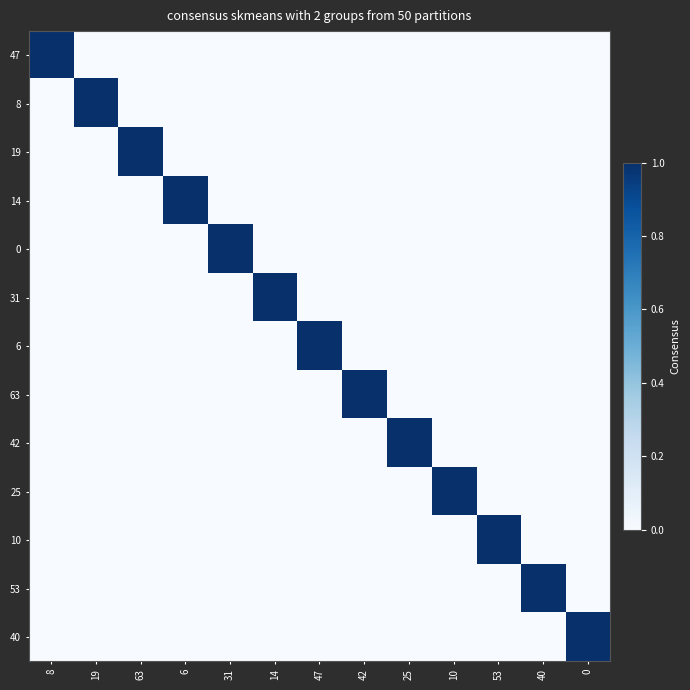

Reading left to right, what are all the values shown in this chart?

47: 8=1	19=0	63=0	6=0	31=0	14=0	47=0	42=0	25=0	10=0	53=0	40=0	0=0
8: 8=0	19=1	63=0	6=0	31=0	14=0	47=0	42=0	25=0	10=0	53=0	40=0	0=0
19: 8=0	19=0	63=1	6=0	31=0	14=0	47=0	42=0	25=0	10=0	53=0	40=0	0=0
14: 8=0	19=0	63=0	6=1	31=0	14=0	47=0	42=0	25=0	10=0	53=0	40=0	0=0
0: 8=0	19=0	63=0	6=0	31=1	14=0	47=0	42=0	25=0	10=0	53=0	40=0	0=0
31: 8=0	19=0	63=0	6=0	31=0	14=1	47=0	42=0	25=0	10=0	53=0	40=0	0=0
6: 8=0	19=0	63=0	6=0	31=0	14=0	47=1	42=0	25=0	10=0	53=0	40=0	0=0
63: 8=0	19=0	63=0	6=0	31=0	14=0	47=0	42=1	25=0	10=0	53=0	40=0	0=0
42: 8=0	19=0	63=0	6=0	31=0	14=0	47=0	42=0	25=1	10=0	53=0	40=0	0=0
25: 8=0	19=0	63=0	6=0	31=0	14=0	47=0	42=0	25=0	10=1	53=0	40=0	0=0
10: 8=0	19=0	63=0	6=0	31=0	14=0	47=0	42=0	25=0	10=0	53=1	40=0	0=0
53: 8=0	19=0	63=0	6=0	31=0	14=0	47=0	42=0	25=0	10=0	53=0	40=1	0=0
40: 8=0	19=0	63=0	6=0	31=0	14=0	47=0	42=0	25=0	10=0	53=0	40=0	0=1